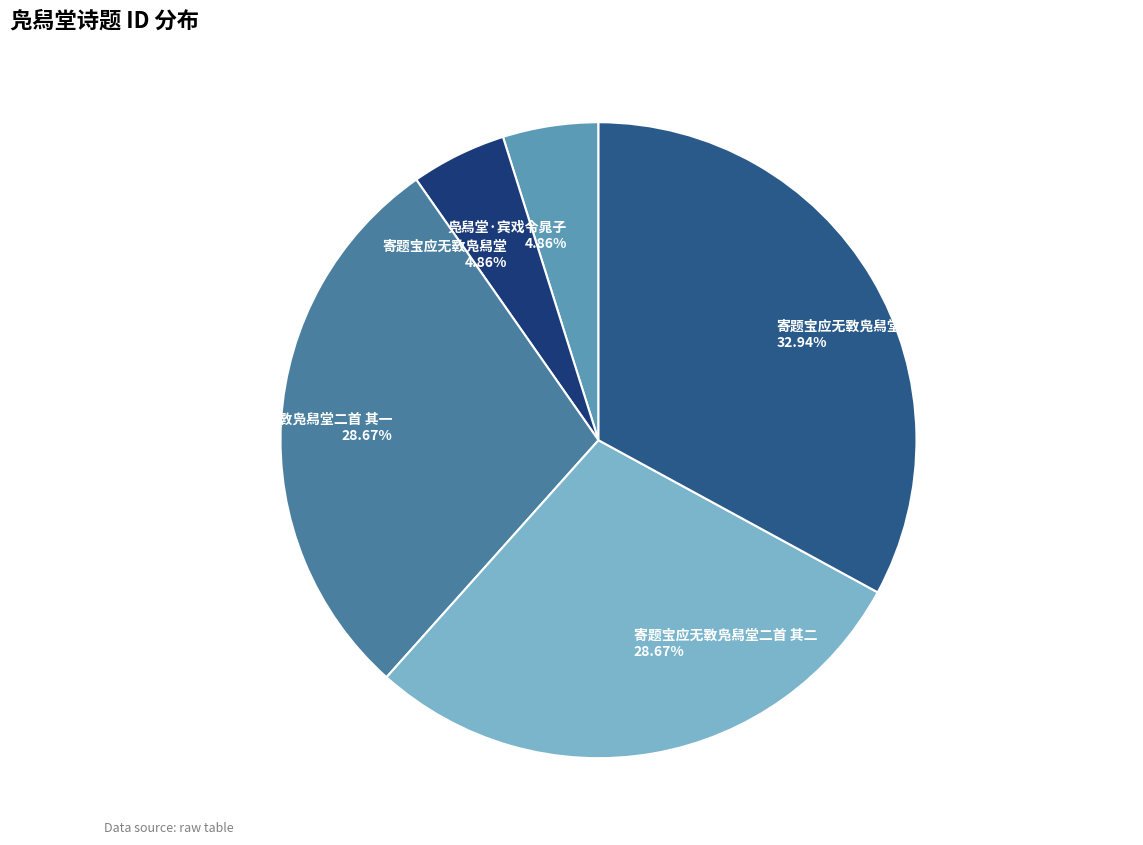

How many slices are in this pie chart?

5